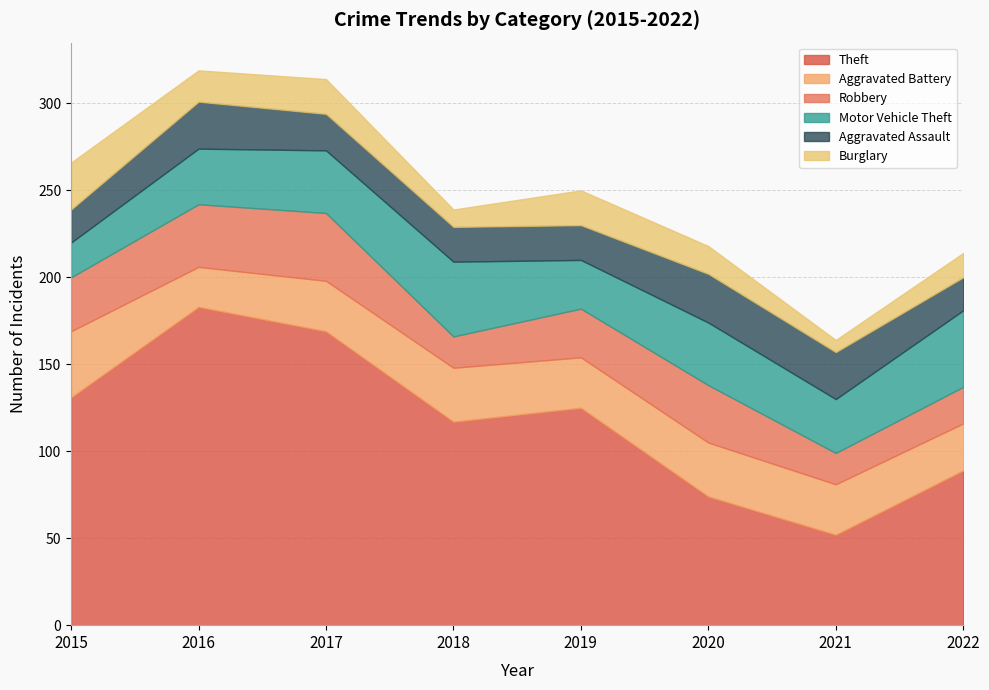

What is the approximate value of Aggravated Assault at 2016?

27